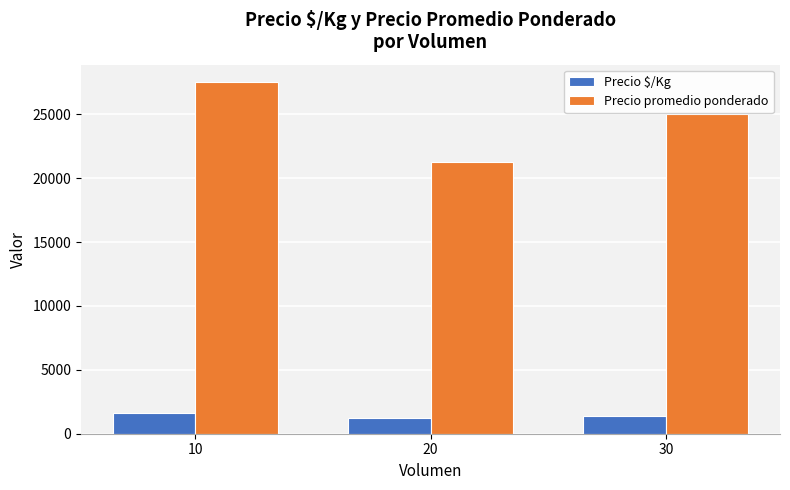

Which category has the highest value across all series?

10